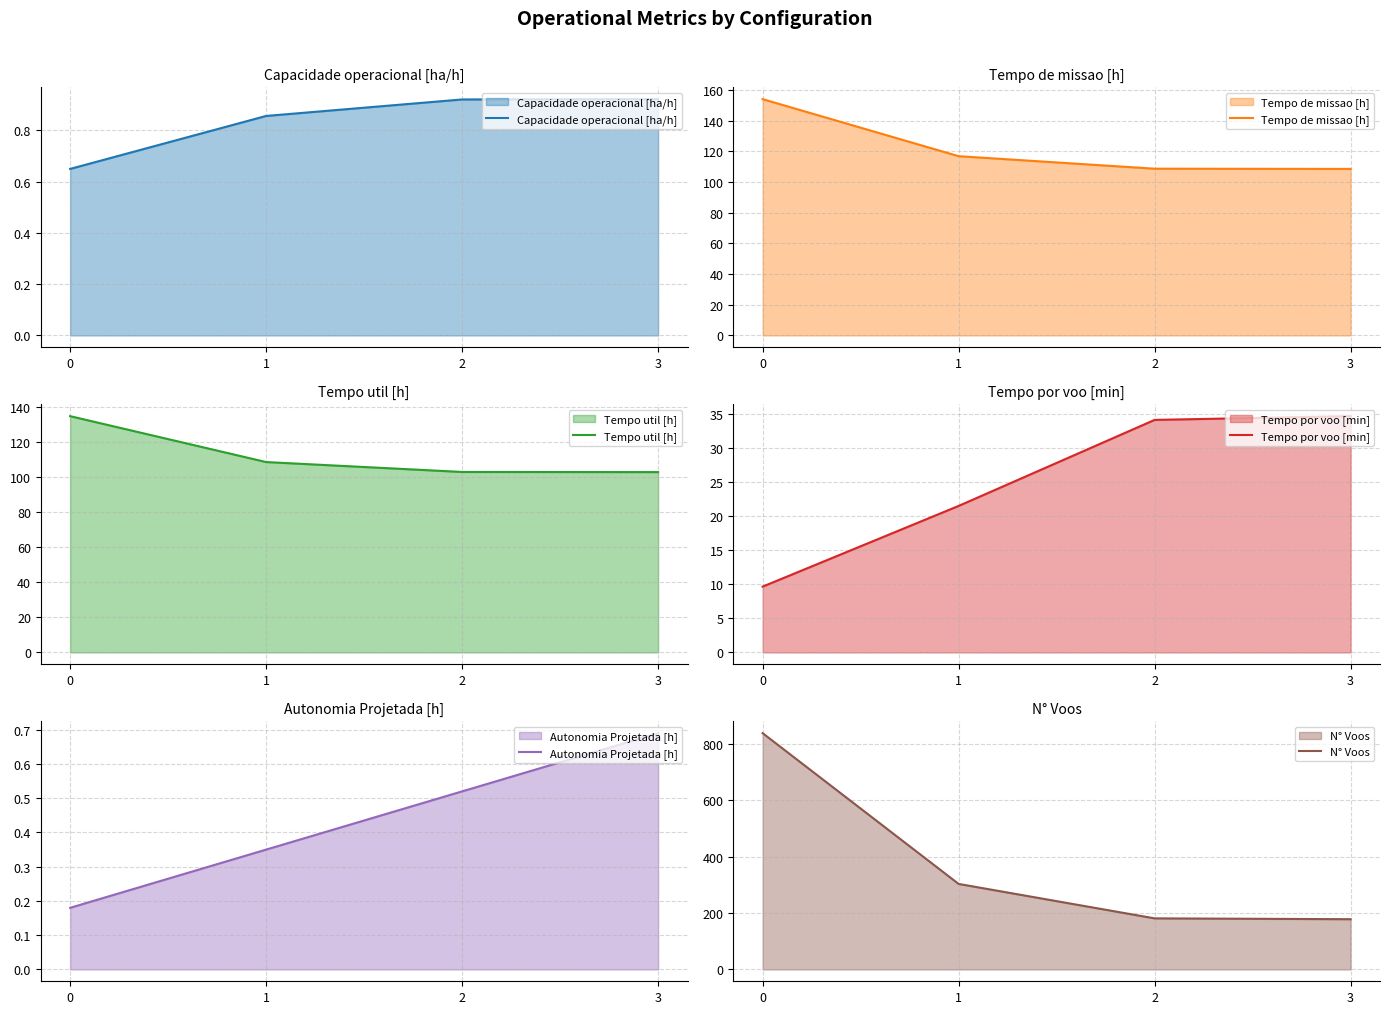

What is the approximate value of N° Voos at 1?

303